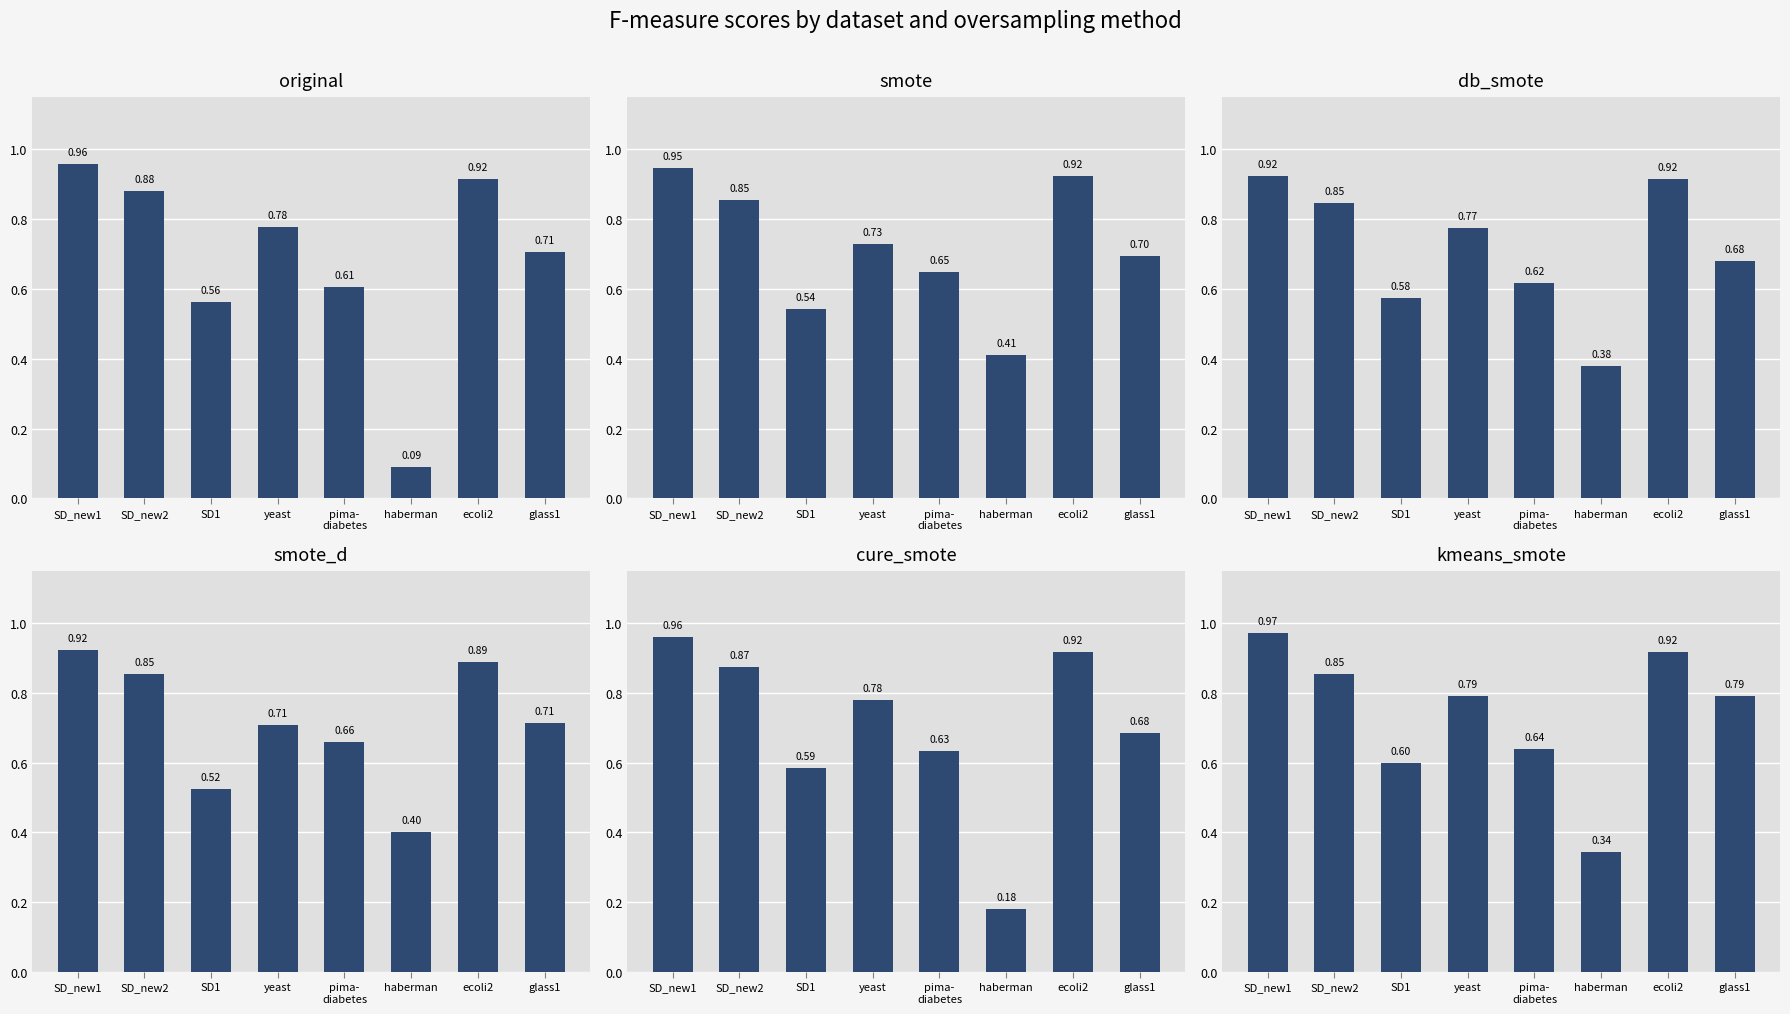

Reading left to right, list all the values displayed in this chart.

original: 1.0	0.9	0.6	0.8	0.6	0.1	0.9	0.7
smote: 0.9	0.9	0.5	0.7	0.6	0.4	0.9	0.7
db_smote: 0.9	0.8	0.6	0.8	0.6	0.4	0.9	0.7
smote_d: 0.9	0.9	0.5	0.7	0.7	0.4	0.9	0.7
cure_smote: 1.0	0.9	0.6	0.8	0.6	0.2	0.9	0.7
kmeans_smote: 1.0	0.9	0.6	0.8	0.6	0.3	0.9	0.8